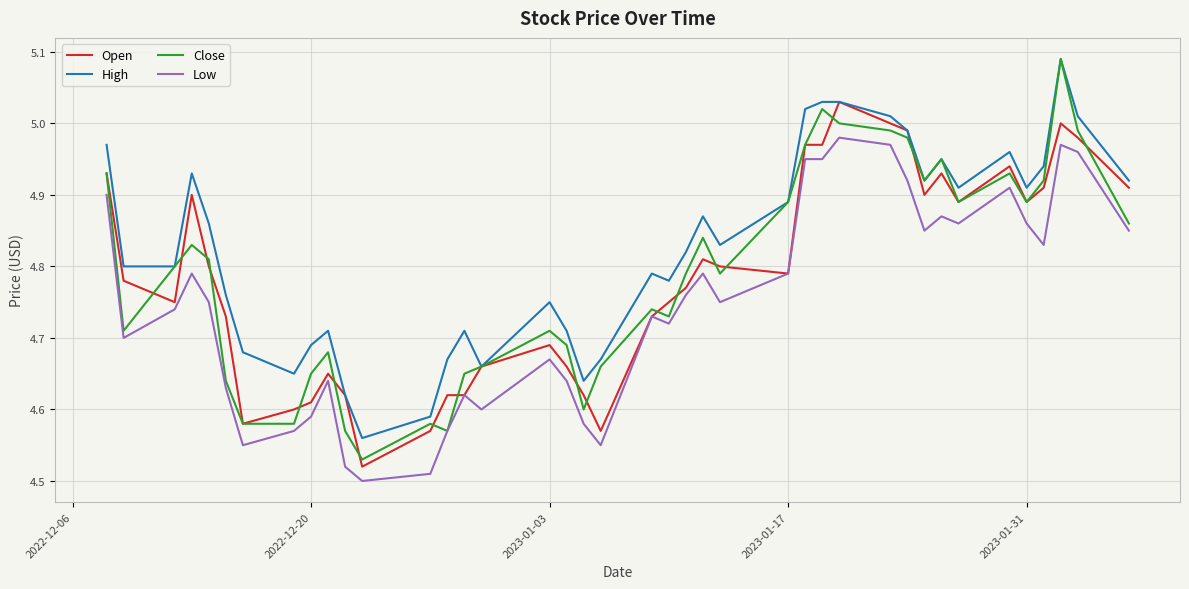

Which series has the largest range (max minus min)?

Close